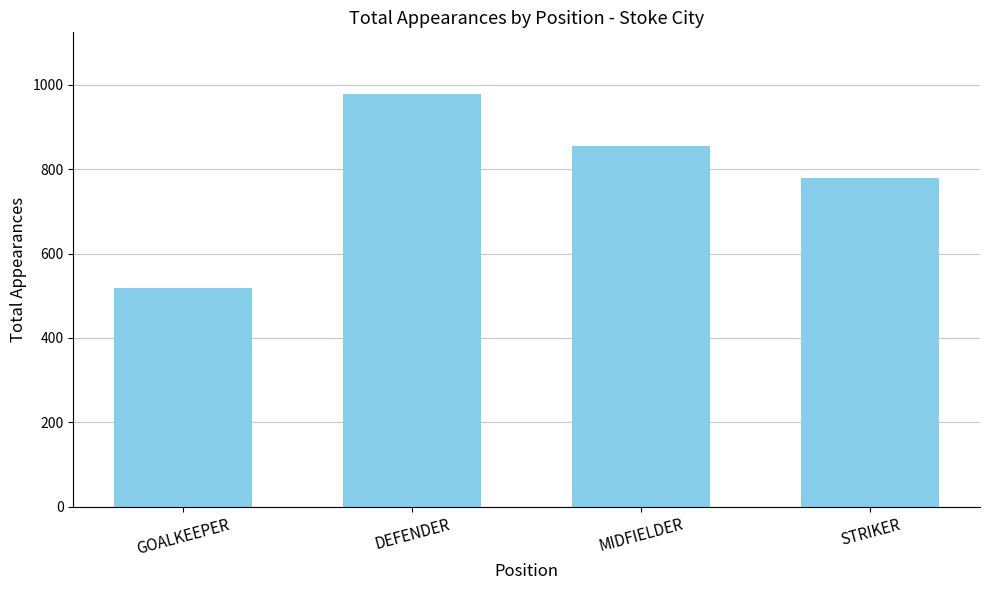

Reading left to right, list all the values displayed in this chart.

GOALKEEPER=519	DEFENDER=978	MIDFIELDER=854	STRIKER=779